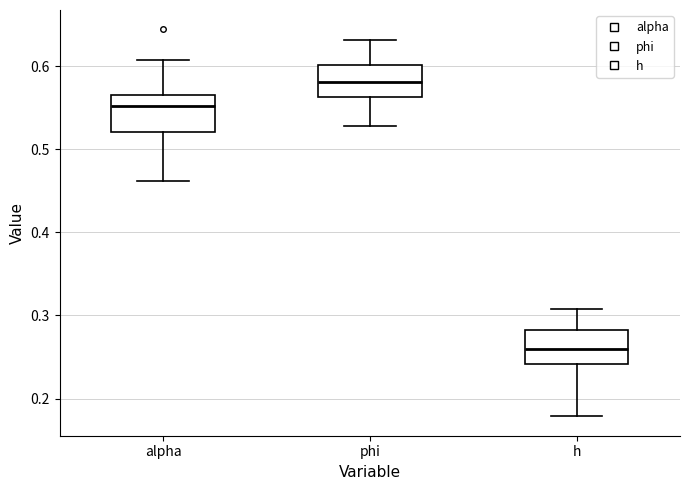

Which box has the lowest median line?

h